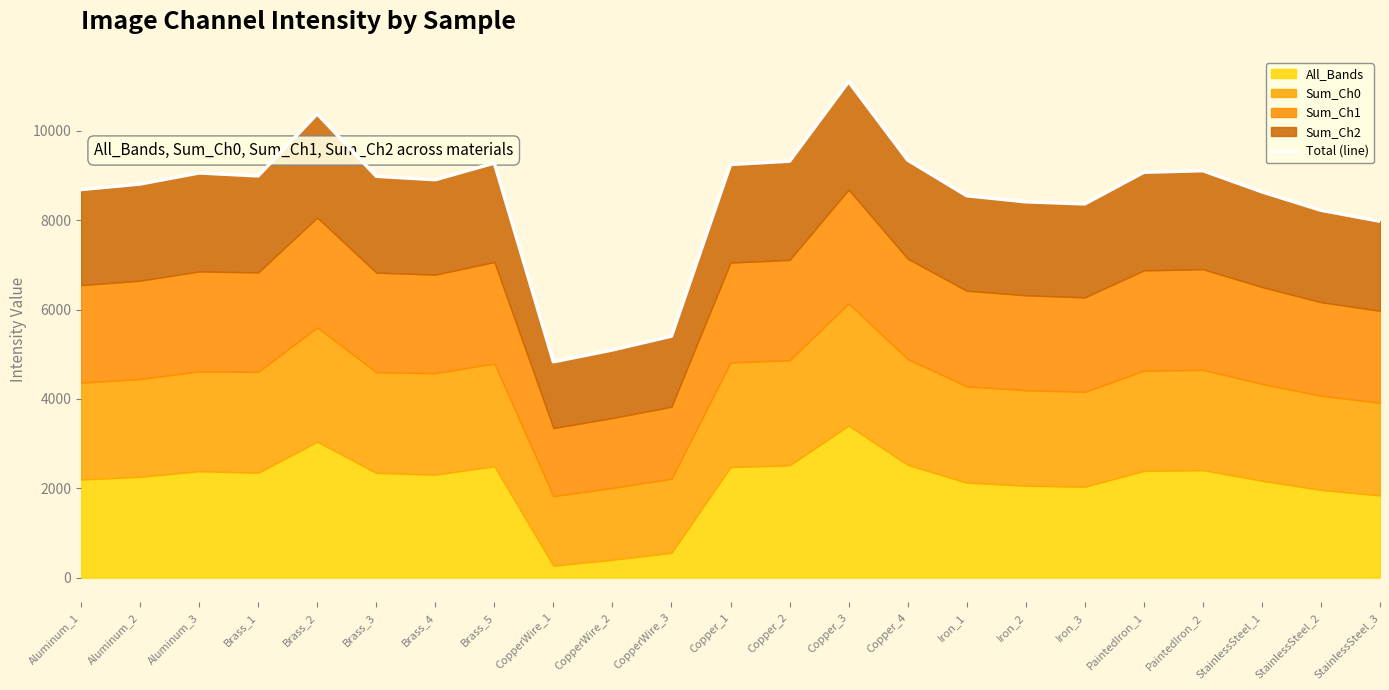

Reading left to right, what are all the values shown in this chart?

Aluminum_1=8685.5	Aluminum_2=8809.0	Aluminum_3=9056.8	Brass_1=8990.9	Brass_2=10379.6	Brass_3=8982.6	Brass_4=8905.6	Brass_5=9277.8	CopperWire_1=4830.8	CopperWire_2=5096.2	CopperWire_3=5405.3	Copper_1=9246.4	Copper_2=9320.5	Copper_3=11101.3	Copper_4=9345.0	Iron_1=8546.6	Iron_2=8411.1	Iron_3=8364.2	PaintedIron_1=9072.0	PaintedIron_2=9107.8	StainlessSteel_1=8633.6	StainlessSteel_2=8221.6	StainlessSteel_3=7976.0